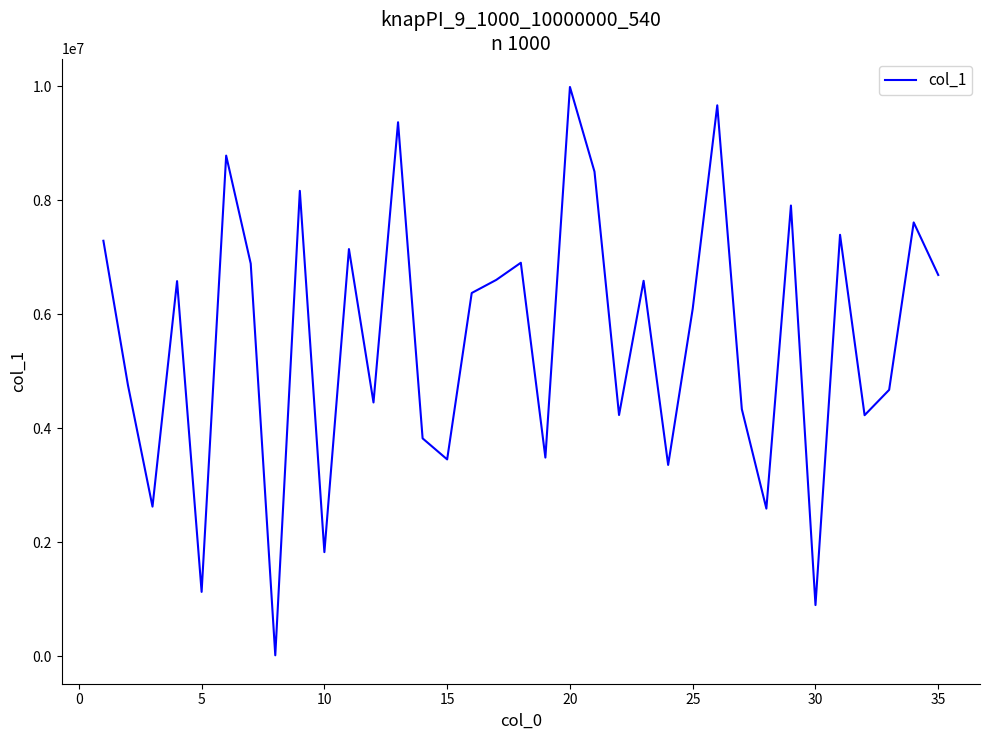

What is the greatest value displayed?

9988611